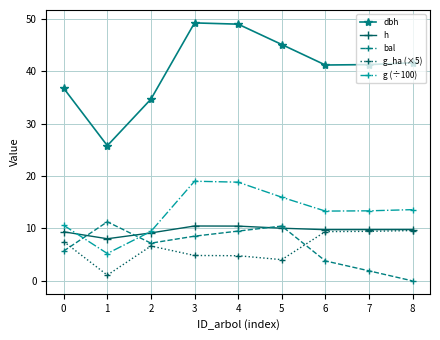

True or false: dbh has more than 2 points higher than both neighbors.

False